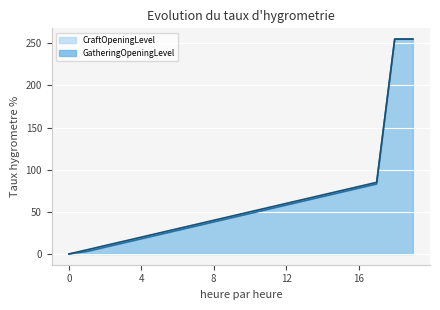

What is the value of the GatheringOpeningLevel point at the 4th from the left?

15